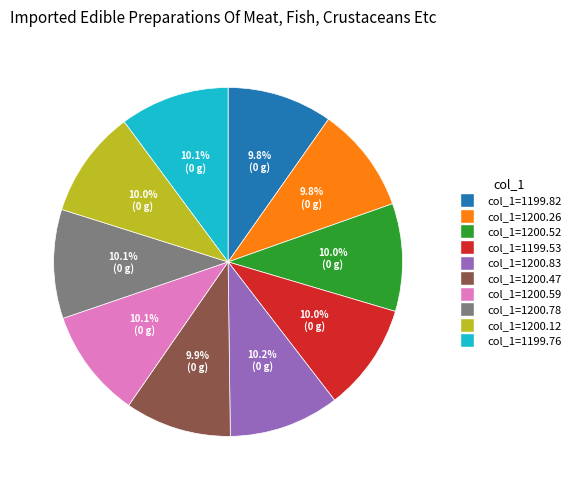

Count the number of slices in the pie.

10